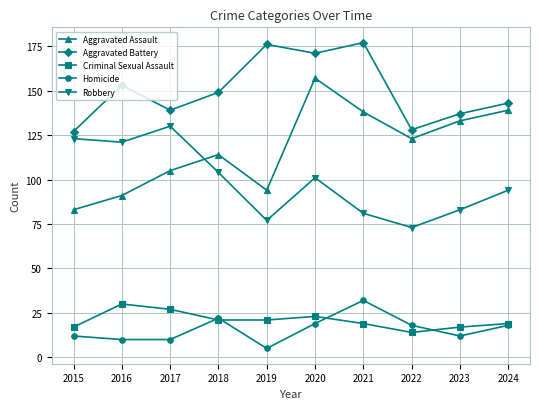

What is the difference between the highest and lowest values at 2022?

114